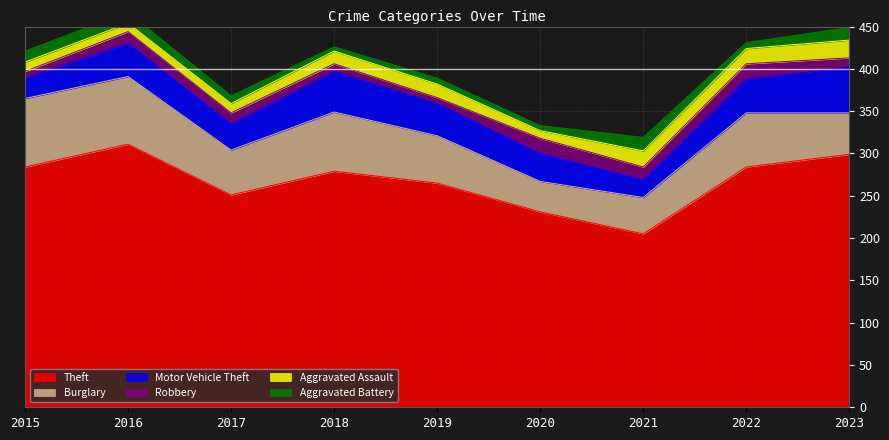

List the labels in order of Robbery value, smallest first.

2019, 2015, 2018, 2023, 2017, 2016, 2021, 2020, 2022